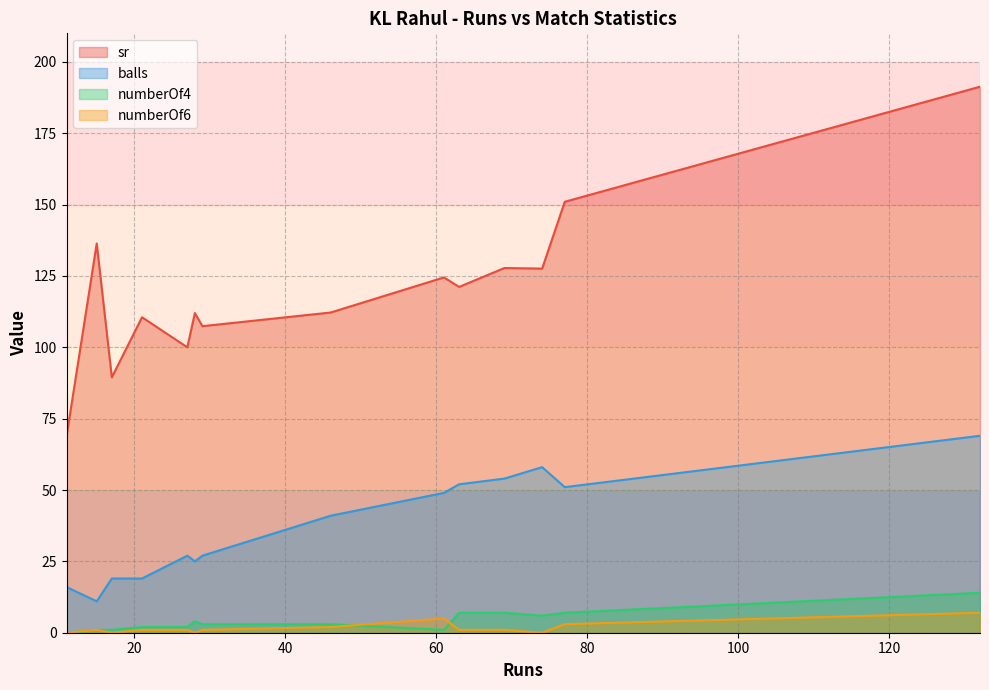

At how many categories does at least one series exceed 27?

14